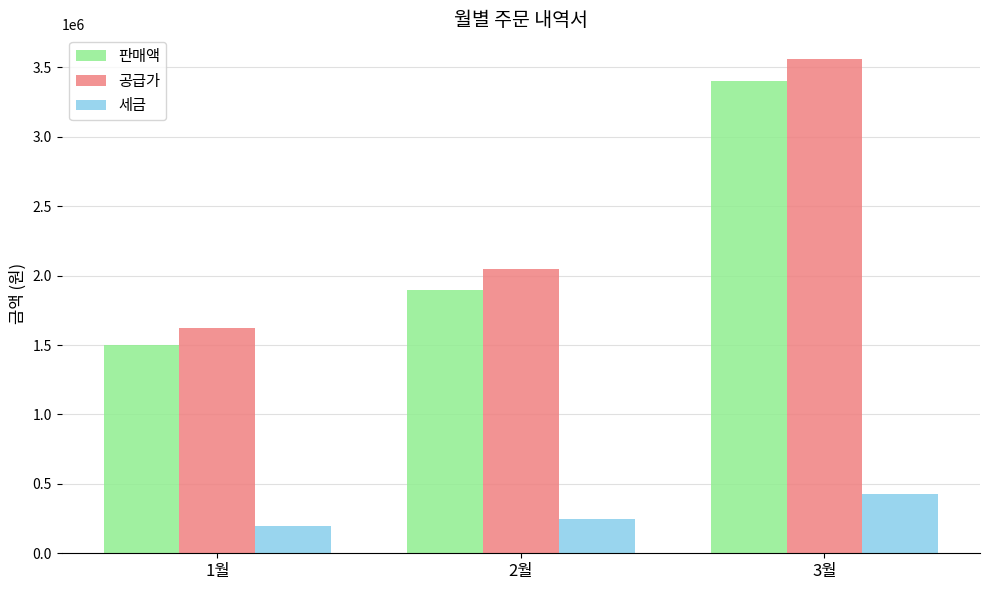

Are the bars horizontal?

No